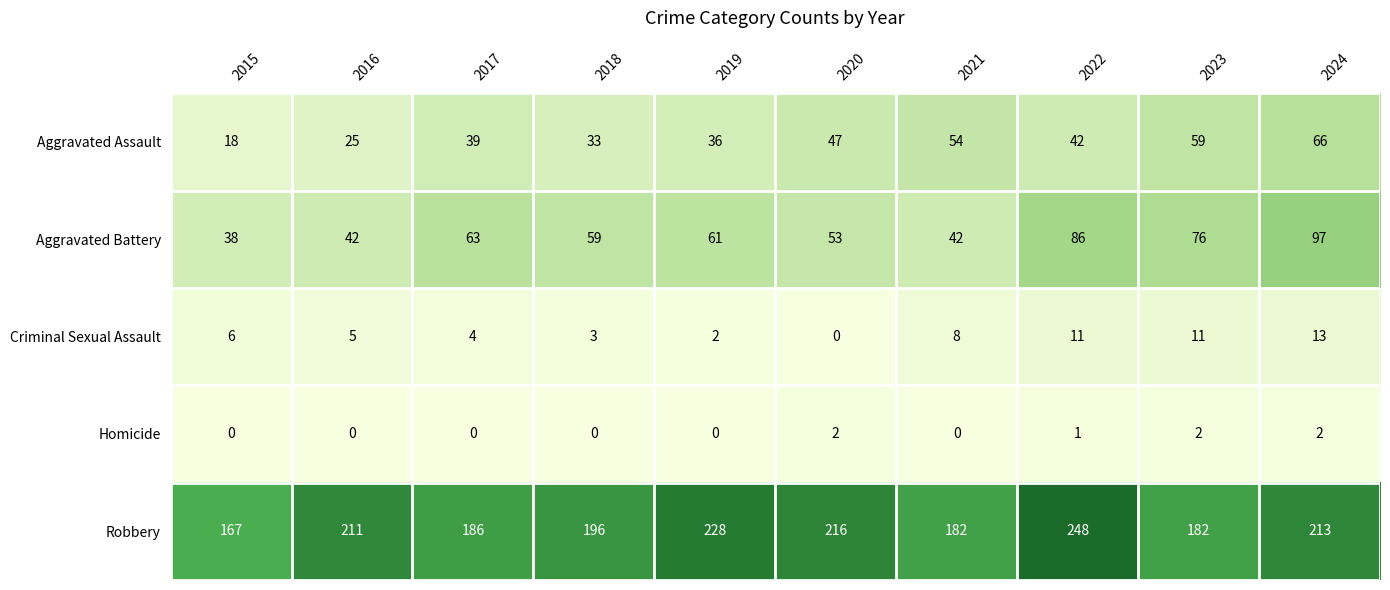

At which category is the sum across all series the highest?

2024